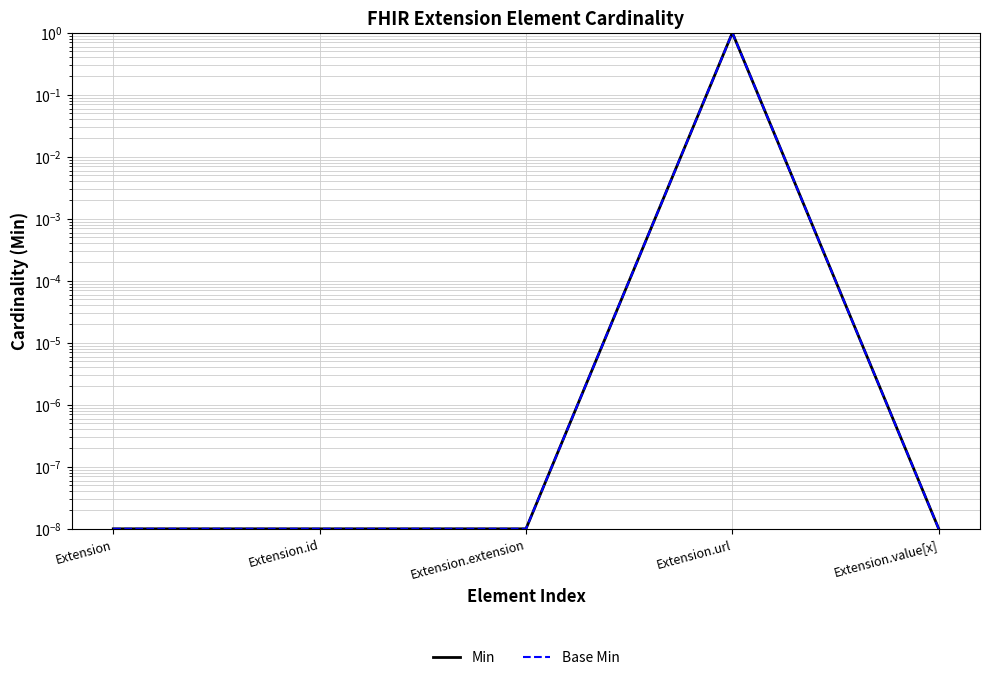

The Min series shows 0.0 at Extension.extension. True or false?

False